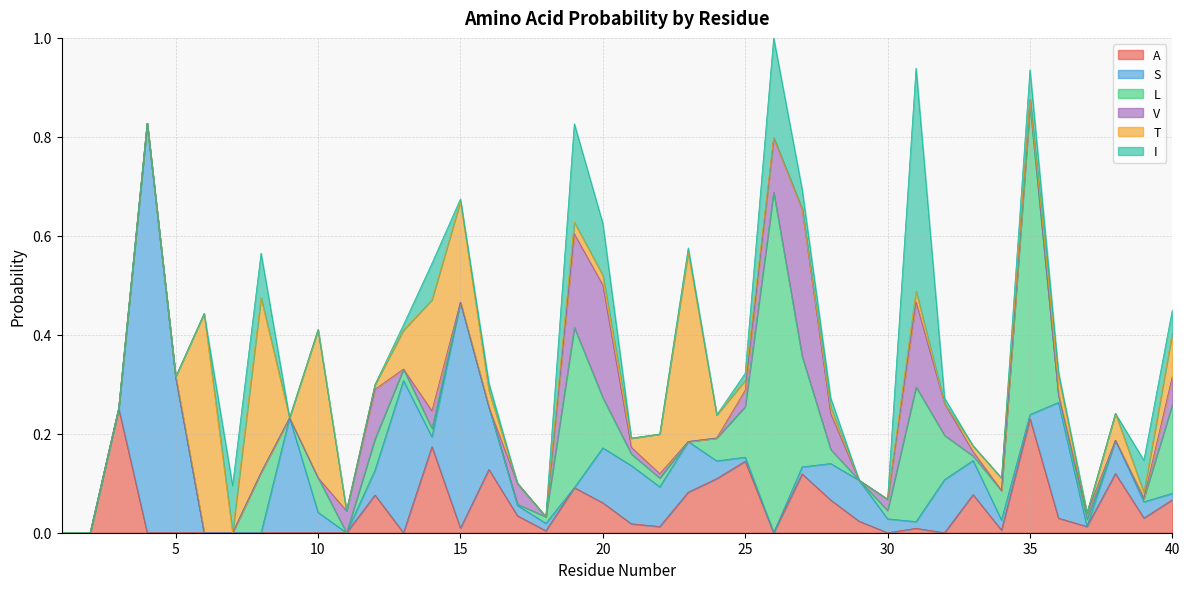

Between 7 and 29, which series saw the biggest shift?

I